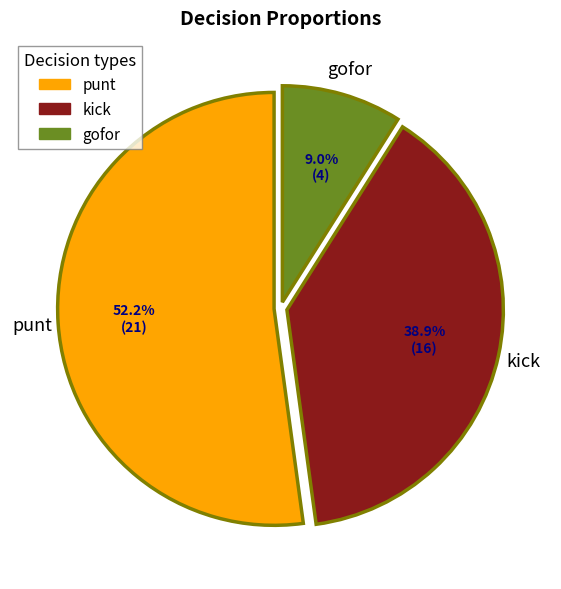

Which category accounts for the majority?

punt